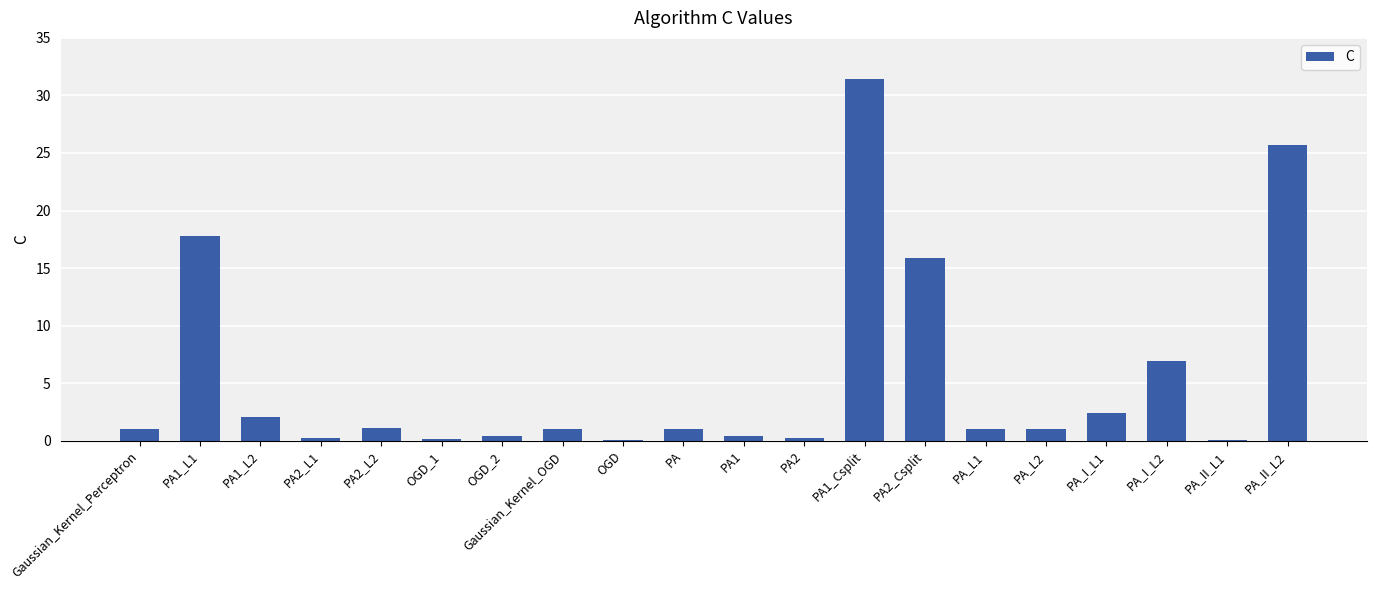

Is it true that the value at PA_I_L2 is 2.5?

False